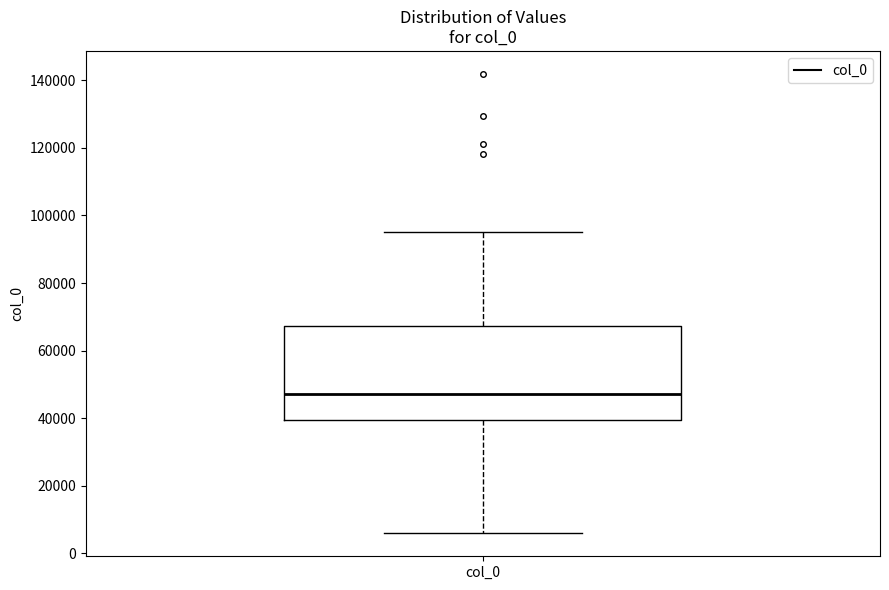

Read this box plot against the y-axis: the position of the median line, the range covered by the box, and the ends of both whiskers. The values are not printed on the chart, so give them approximately, as read against the axis.

median 48000, box 40000 to 68000, whiskers 6000 to 96000